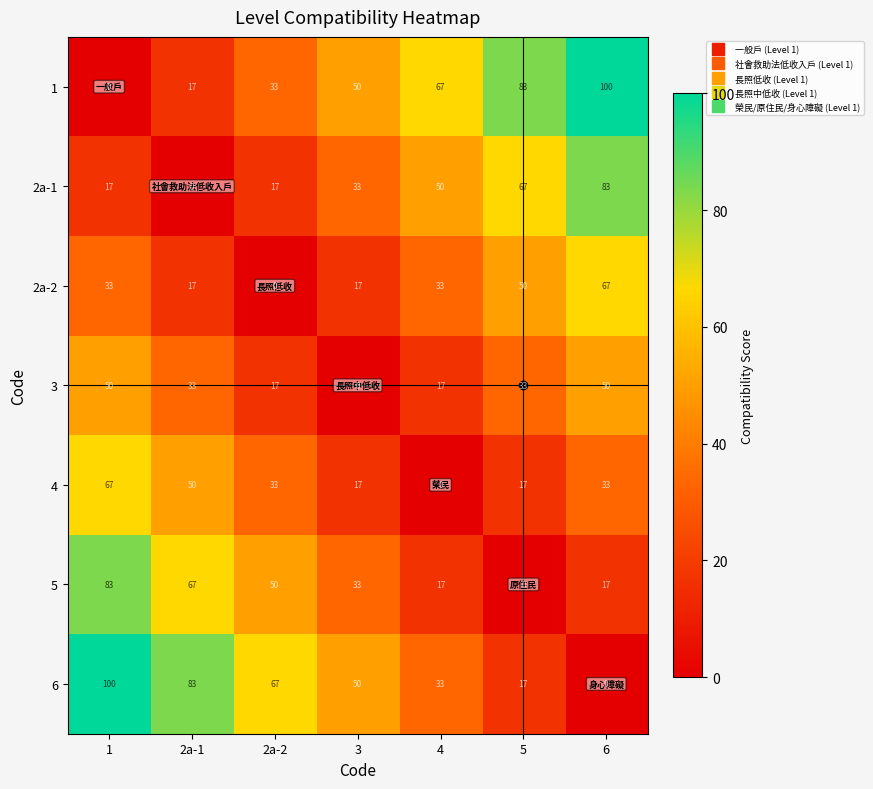

Count the 3 values in the range 17 to 50.

6